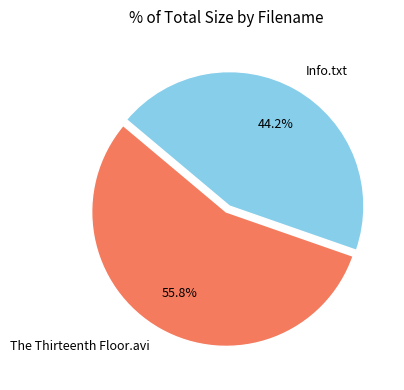

To the nearest percent, what portion does Info.txt represent?

44%